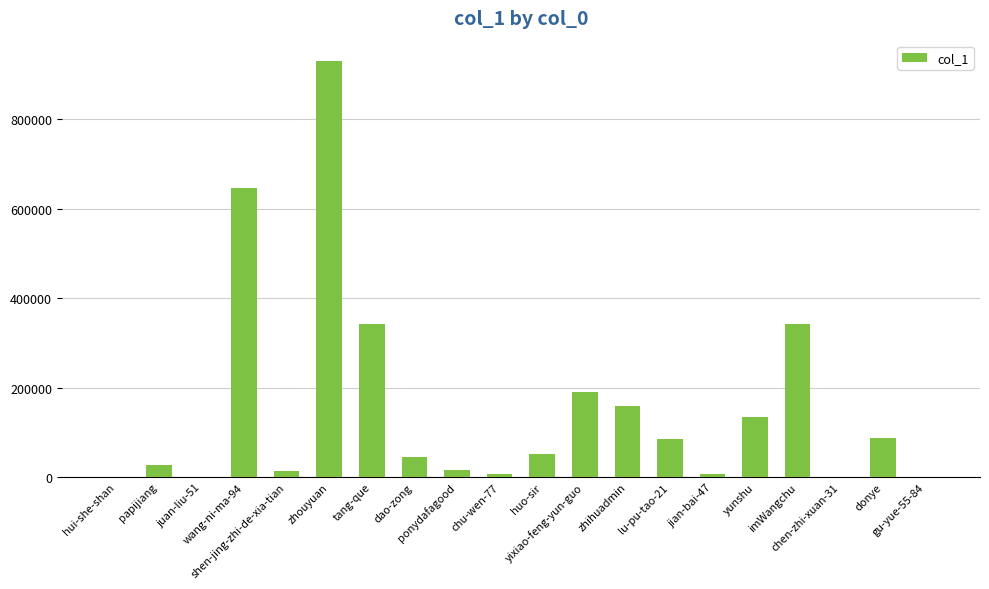

What is the maximum value shown in the chart?

929567